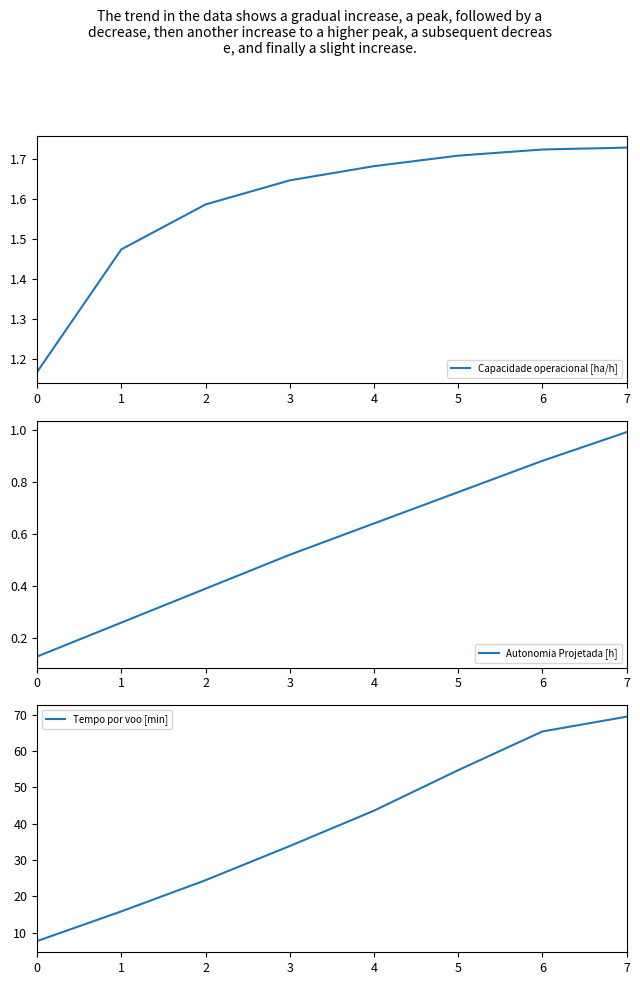

How many values in the Tempo por voo [min] series are below 43?

4